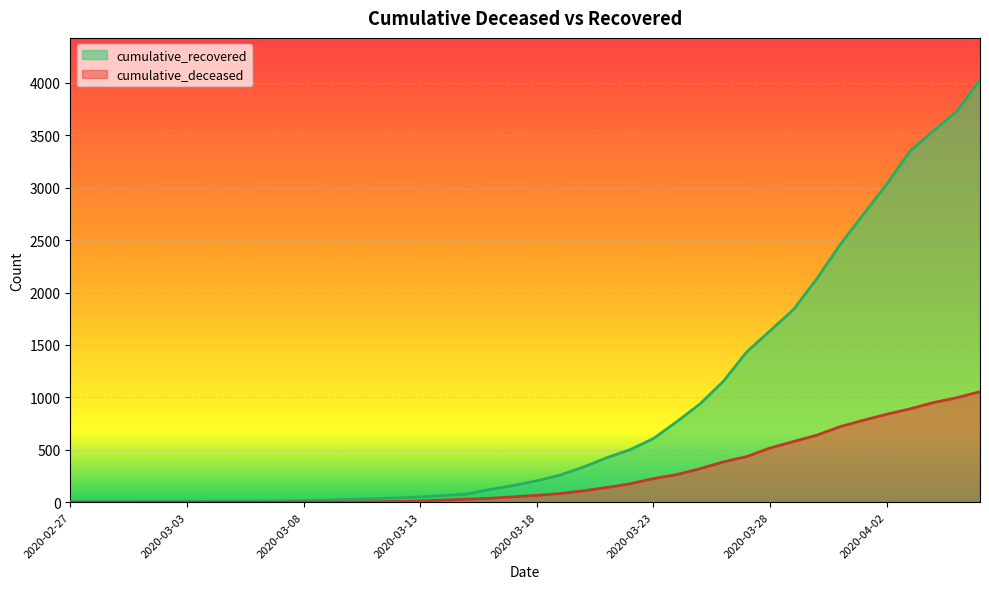

Reading left to right, extract all data points from this chart.

cumulative_recovered: 2020-02-27=3	2020-02-28=4	2020-02-29=4	2020-03-01=4	2020-03-02=5	2020-03-03=6	2020-03-04=8	2020-03-05=9	2020-03-06=9	2020-03-07=10	2020-03-08=14	2020-03-09=20	2020-03-10=27	2020-03-11=33	2020-03-12=40	2020-03-13=50	2020-03-14=63	2020-03-15=77	2020-03-16=121	2020-03-17=159	2020-03-18=204	2020-03-19=258	2020-03-20=335	2020-03-21=424	2020-03-22=501	2020-03-23=607	2020-03-24=768	2020-03-25=938	2020-03-26=1154	2020-03-27=1434	2020-03-28=1635	2020-03-29=1837	2020-03-30=2130	2020-03-31=2456	2020-04-01=2746	2020-04-02=3034	2020-04-03=3350	2020-04-04=3541	2020-04-05=3730	2020-04-06=4027
cumulative_deceased: 2020-02-27=0	2020-02-28=0	2020-02-29=0	2020-03-01=0	2020-03-02=0	2020-03-03=0	2020-03-04=0	2020-03-05=0	2020-03-06=0	2020-03-07=1	2020-03-08=2	2020-03-09=2	2020-03-10=2	2020-03-11=4	2020-03-12=6	2020-03-13=11	2020-03-14=20	2020-03-15=28	2020-03-16=37	2020-03-17=51	2020-03-18=65	2020-03-19=82	2020-03-20=108	2020-03-21=140	2020-03-22=175	2020-03-23=225	2020-03-24=263	2020-03-25=319	2020-03-26=384	2020-03-27=435	2020-03-28=517	2020-03-29=578	2020-03-30=639	2020-03-31=720	2020-04-01=781	2020-04-02=839	2020-04-03=890	2020-04-04=950	2020-04-05=996	2020-04-06=1054